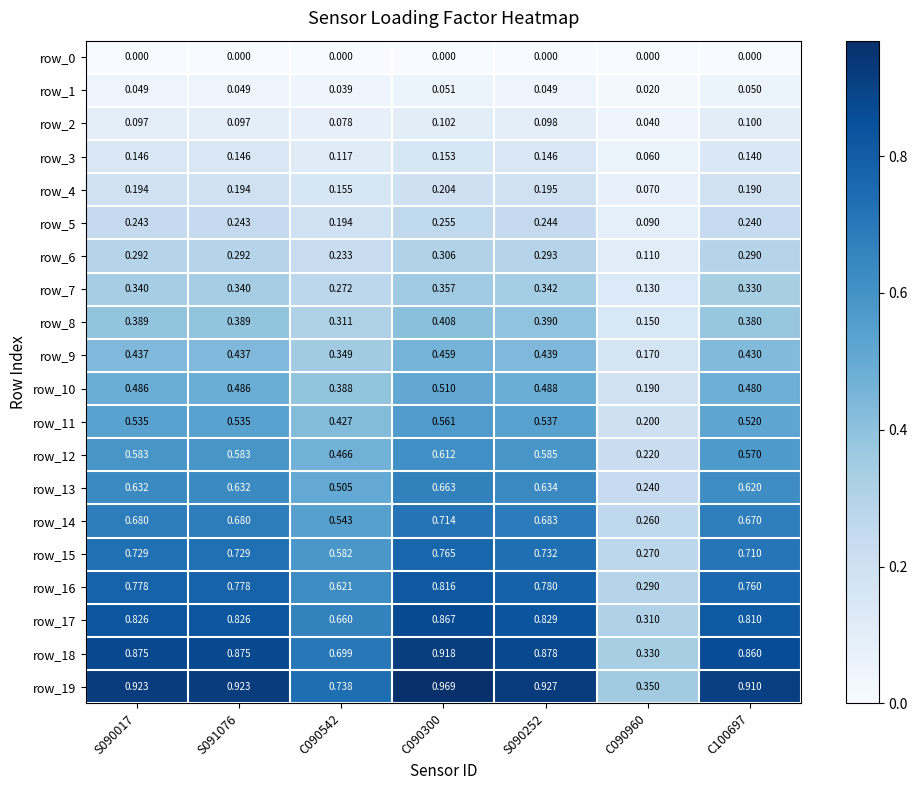

True or false: row_11 has a value of 0.2 at C090542.

False